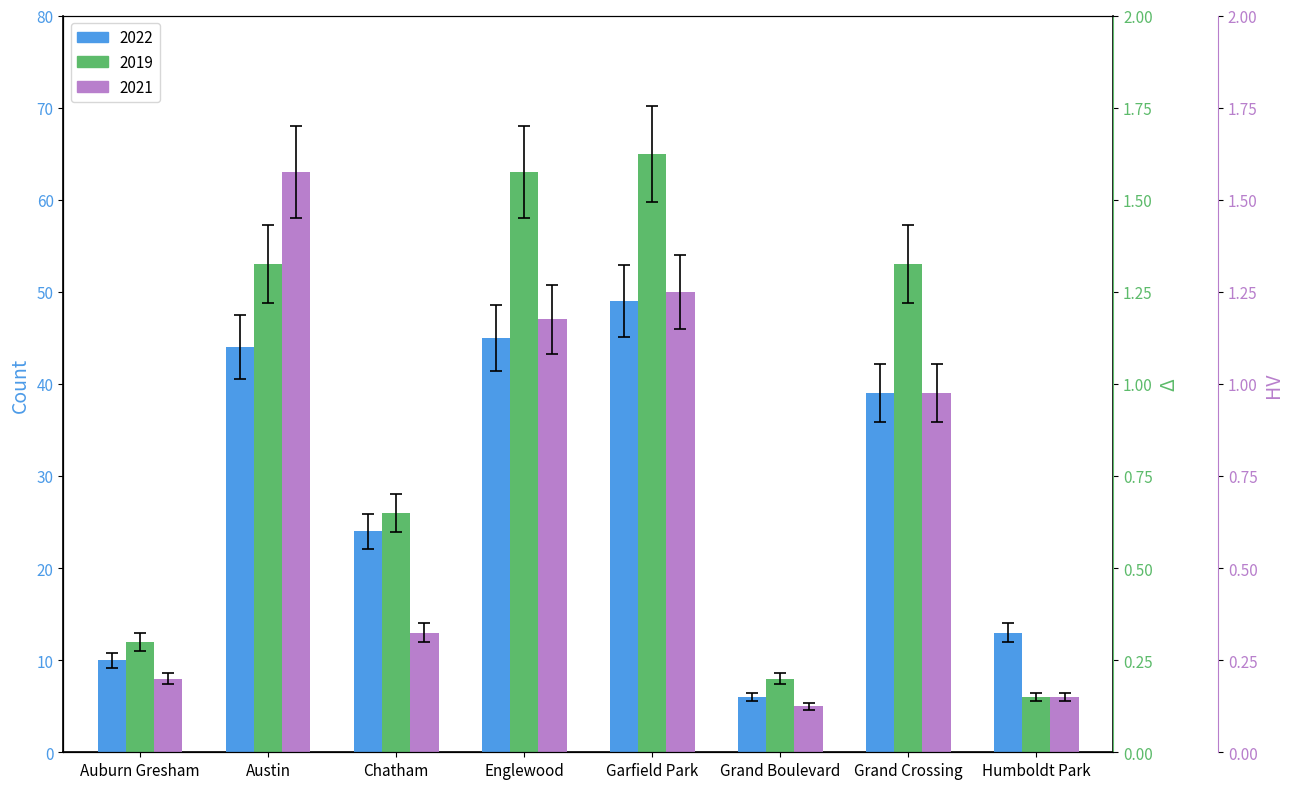

What is the label of the 4th bar from the right?

Garfield Park